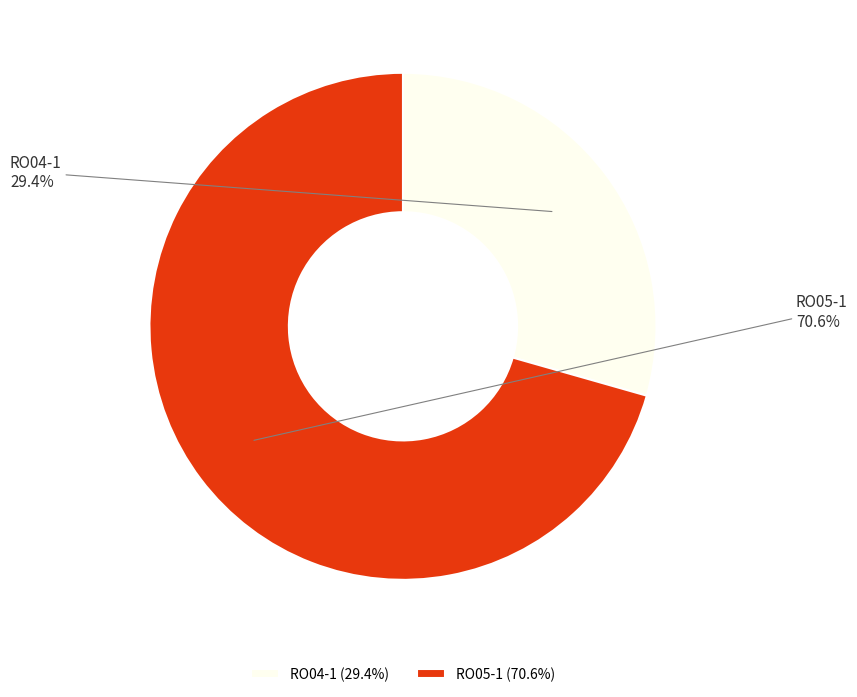

Approximately how many times larger is the value at RO04-1 compared to RO05-1?

0.4